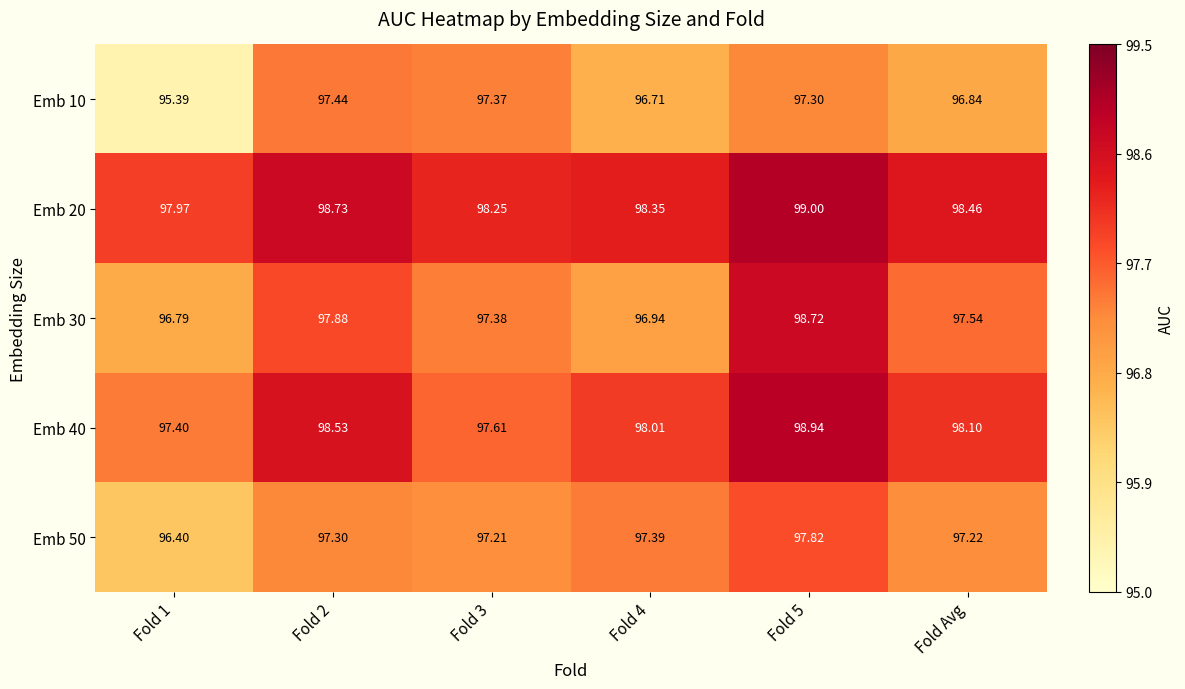

What is the total value across all series at Fold 3?

487.8